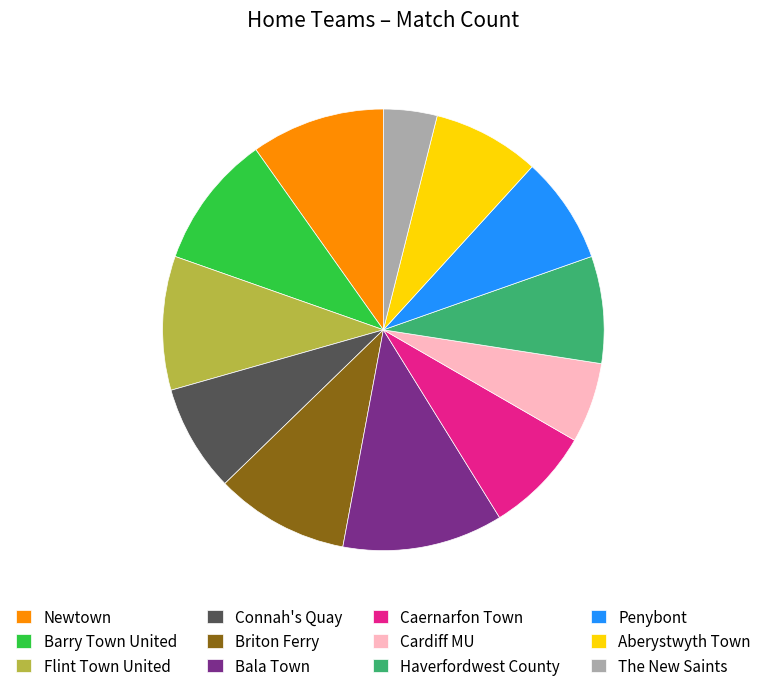

The Aberystwyth Town slice represents 1% of the pie. True or false?

False